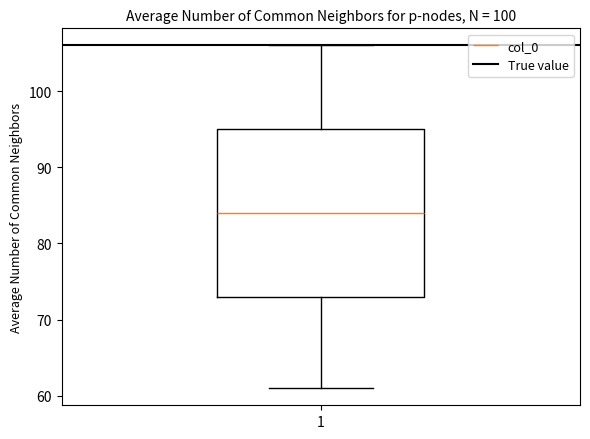

Read this box plot against the y-axis: the position of the median line, the range covered by the box, and the ends of both whiskers. The values are not printed on the chart, so give them approximately, as read against the axis.

median 84, box 73 to 95, whiskers 61 to 106